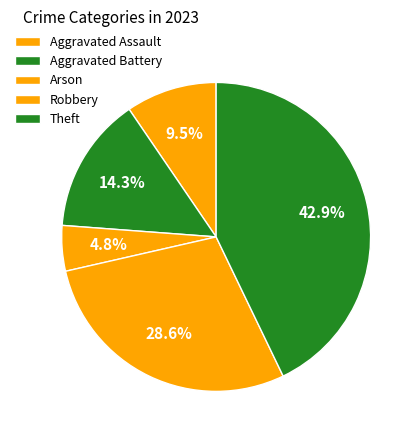

Is there a majority slice in this chart?

No